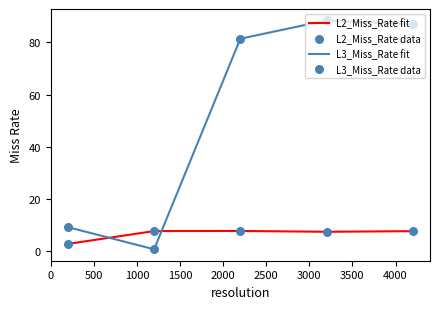

Which series has the widest spread of values?

L3_Miss_Rate fit